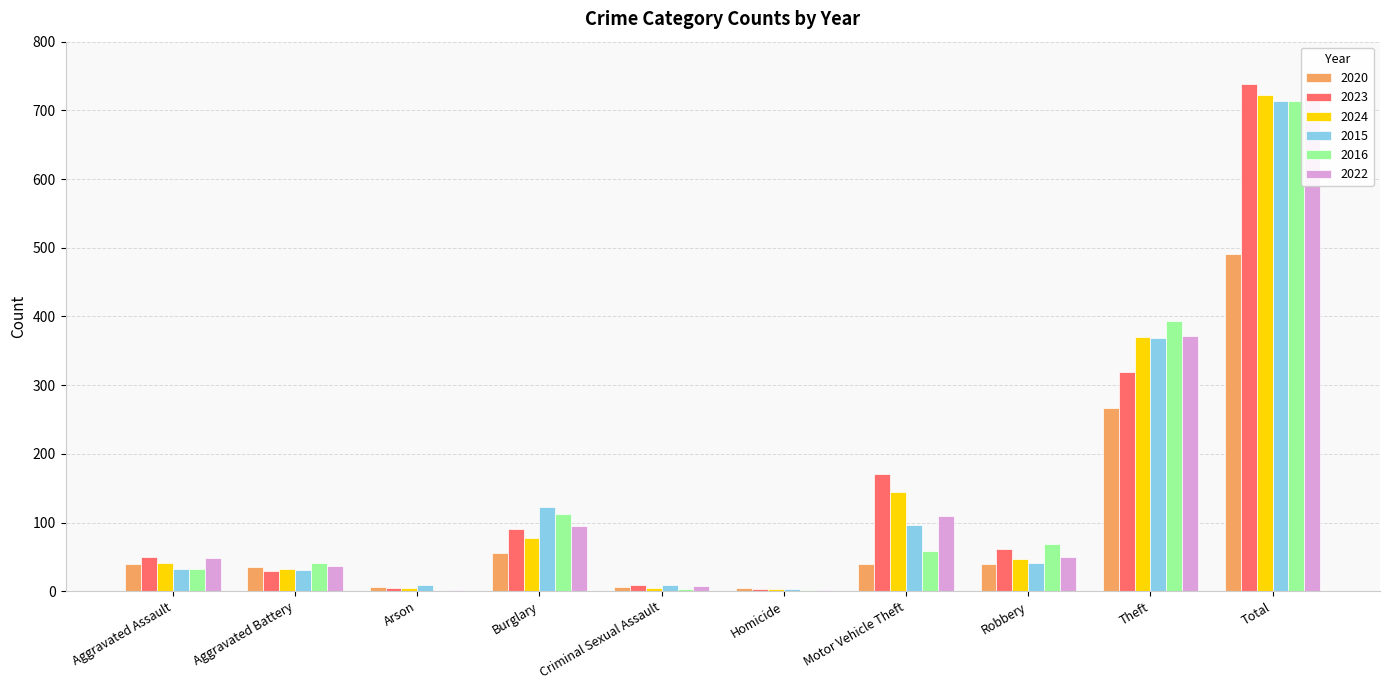

What is the label of the 6th bar from the left?

Homicide